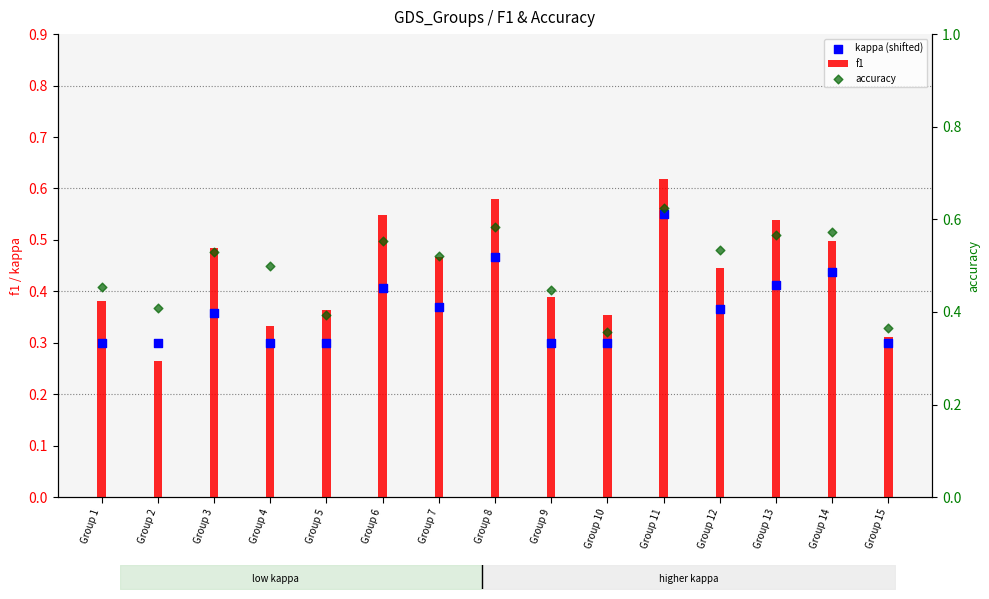

Which series reaches the minimum Y coordinate?

f1